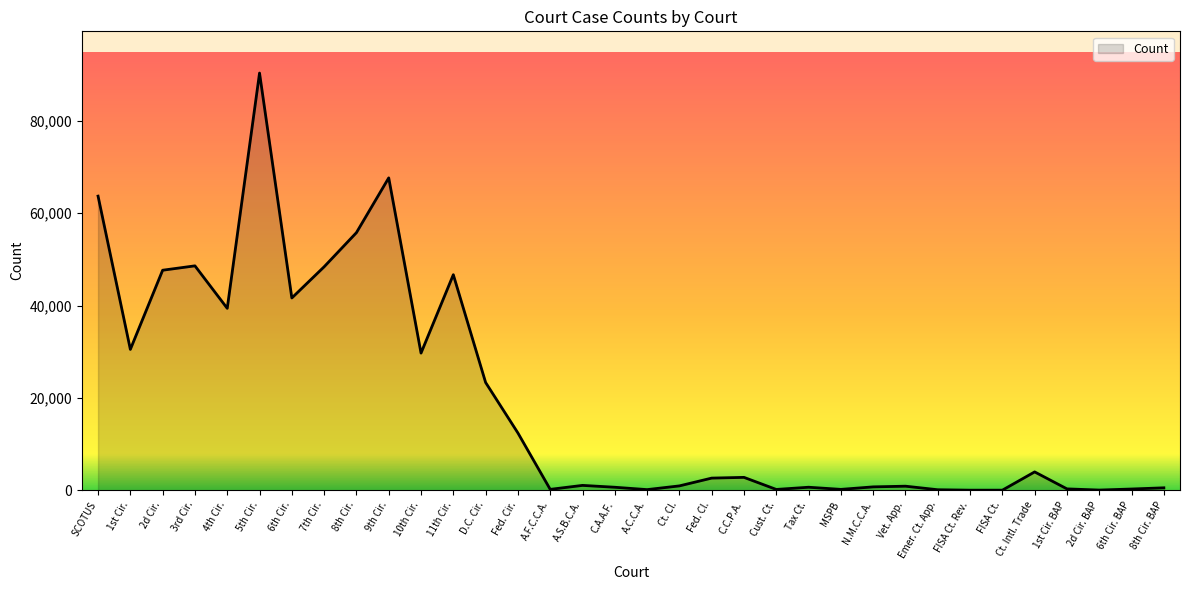

Which has a higher value, 2d Cir. or Ct. Intl. Trade?

2d Cir.